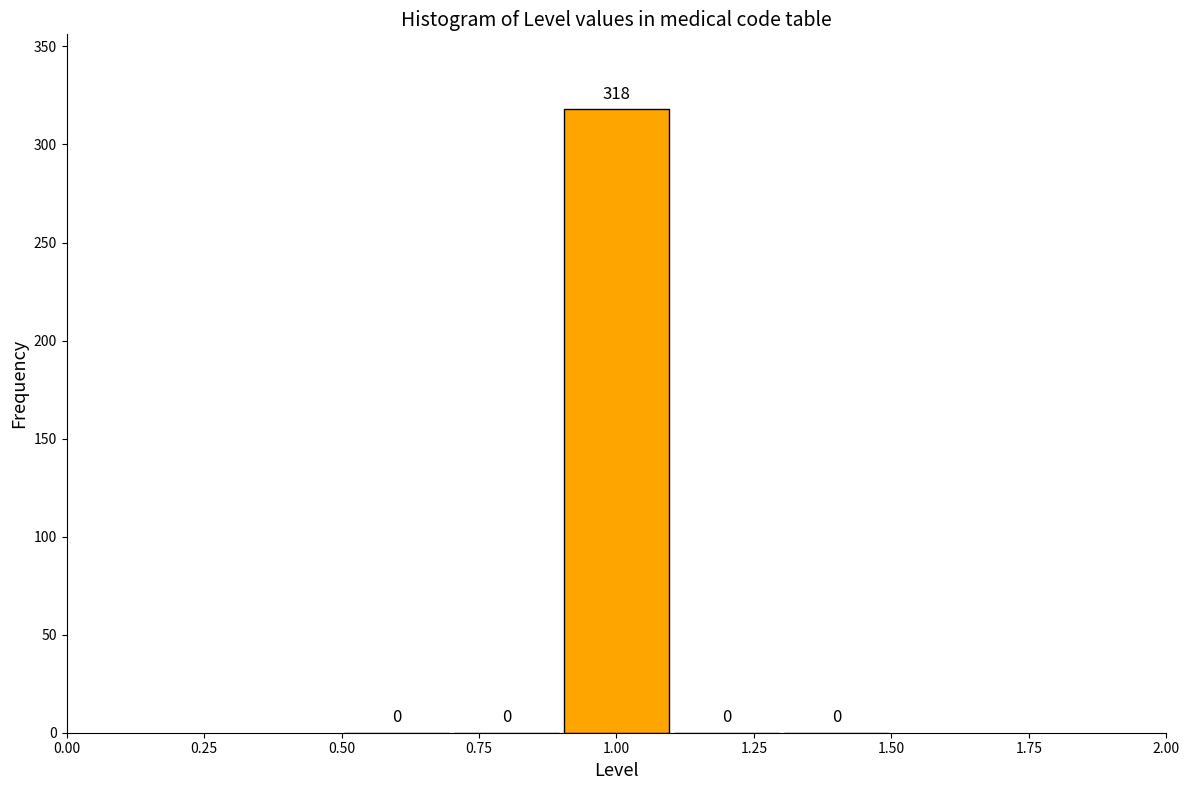

Reading left to right, transcribe this chart: for each bar, give the range it covers on the x-axis and its height.

0.5 to 0.7: 0
0.7 to 0.9: 0
0.9 to 1.1: 318
1.1 to 1.3: 0
1.3 to 1.5: 0